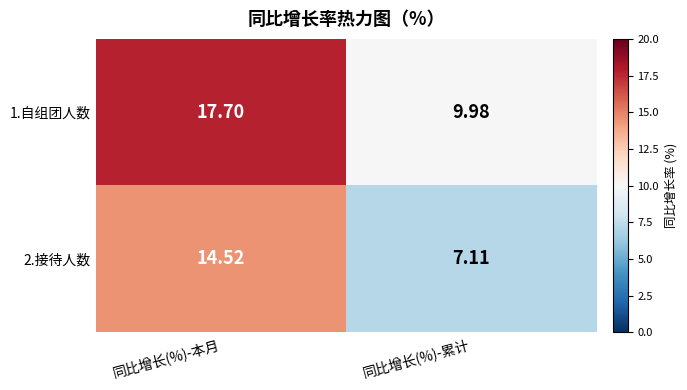

List the labels in order of 2.接待人数 value, largest first.

同比增长(%)-本月, 同比增长(%)-累计